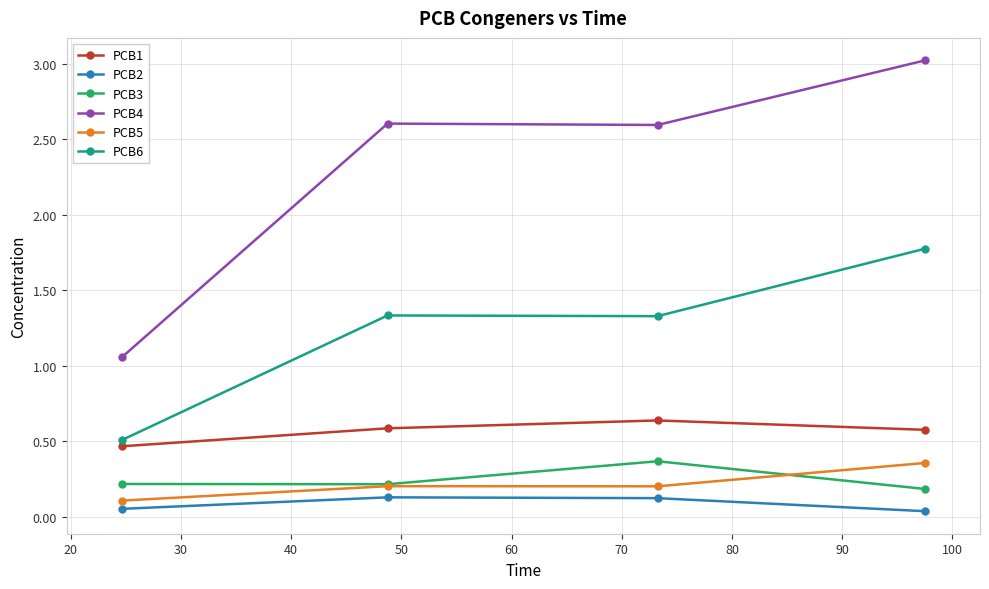

Which series has the largest total across all categories?

PCB4